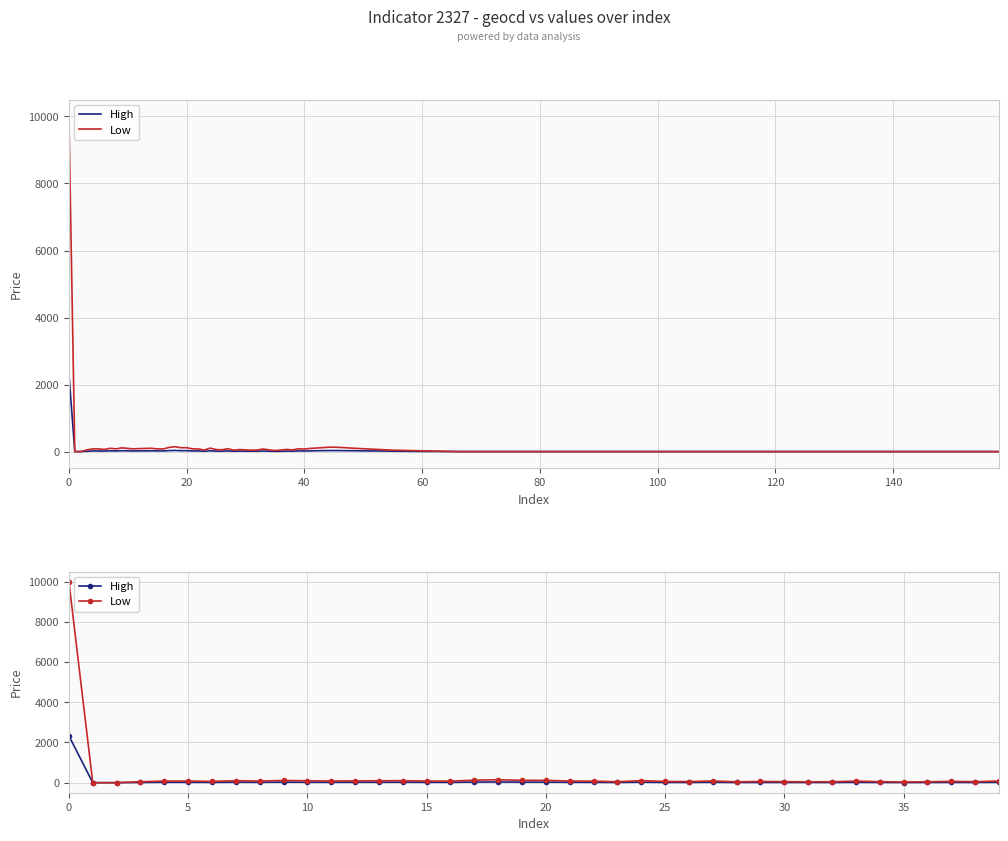

List the series in order of their peak value, lowest first.

High, Low